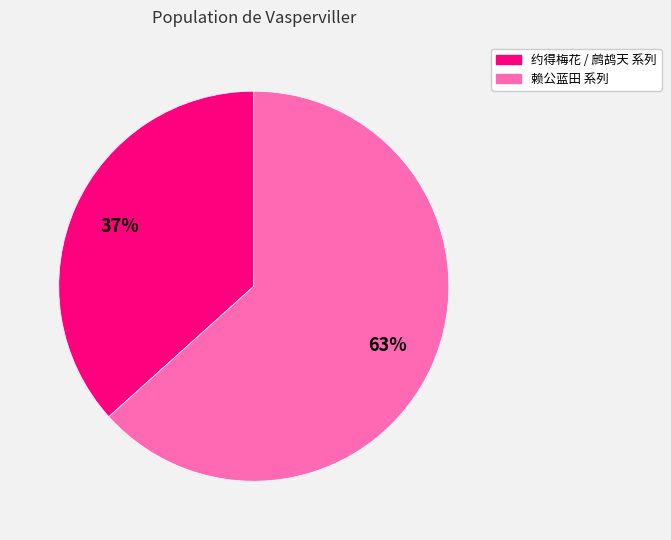

Is there a majority slice in this chart?

Yes